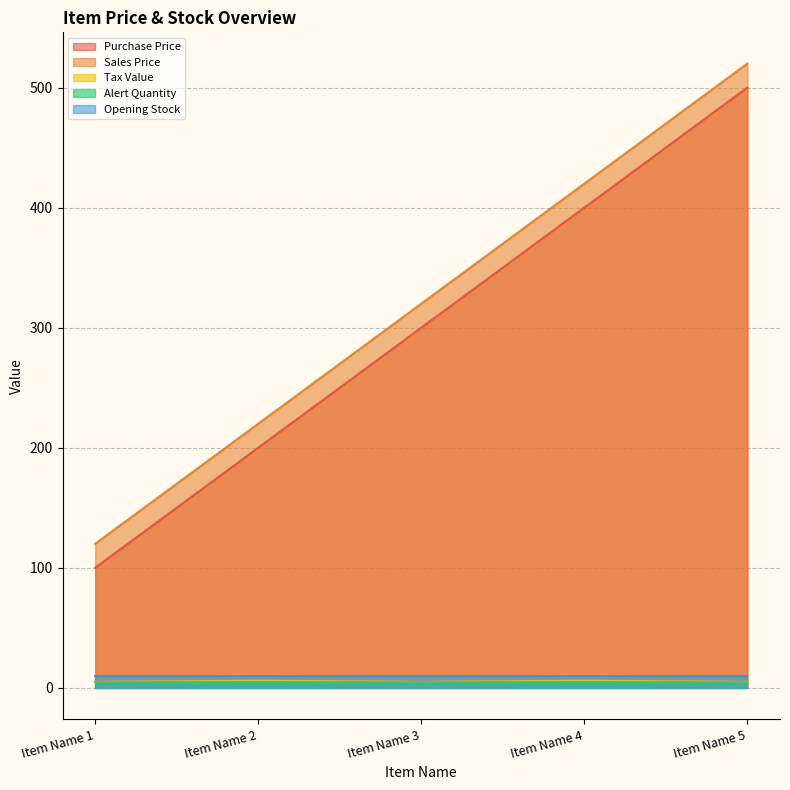

True or false: Sales Price and Purchase Price cross at least once.

False